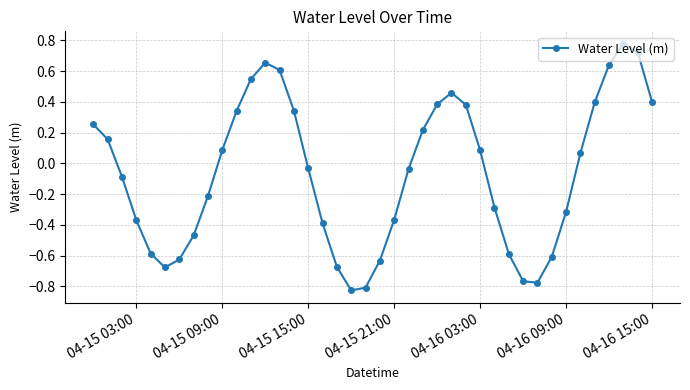

How many lines are shown in the chart?

1